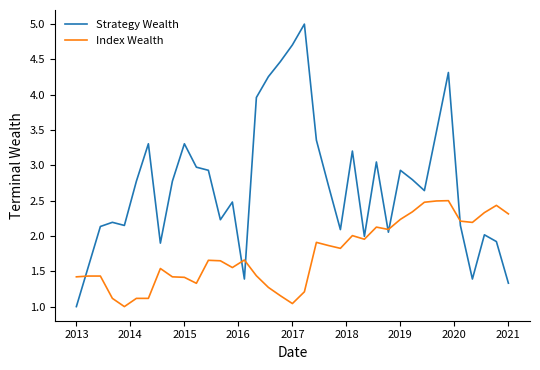

Which series has the largest total across all categories?

Strategy Wealth